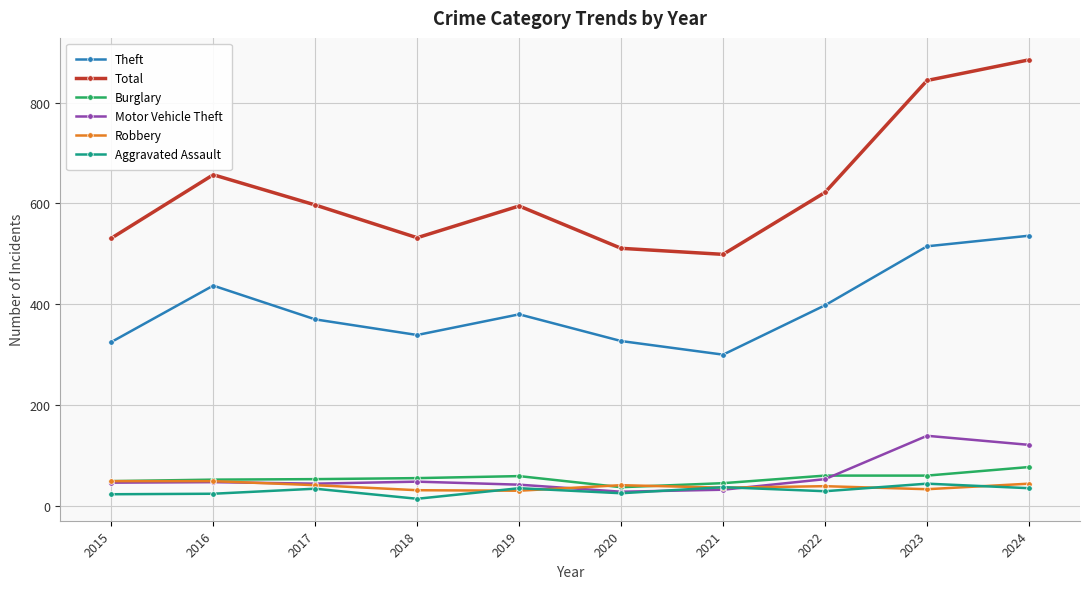

Is it true that Theft equals 440 at 2021?

False